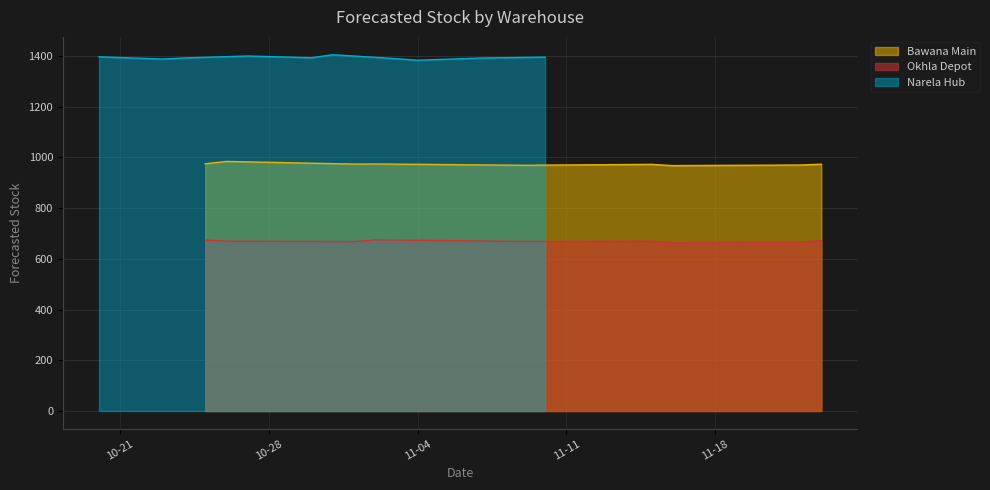

What is the minimum value for Bawana Main?

967.5